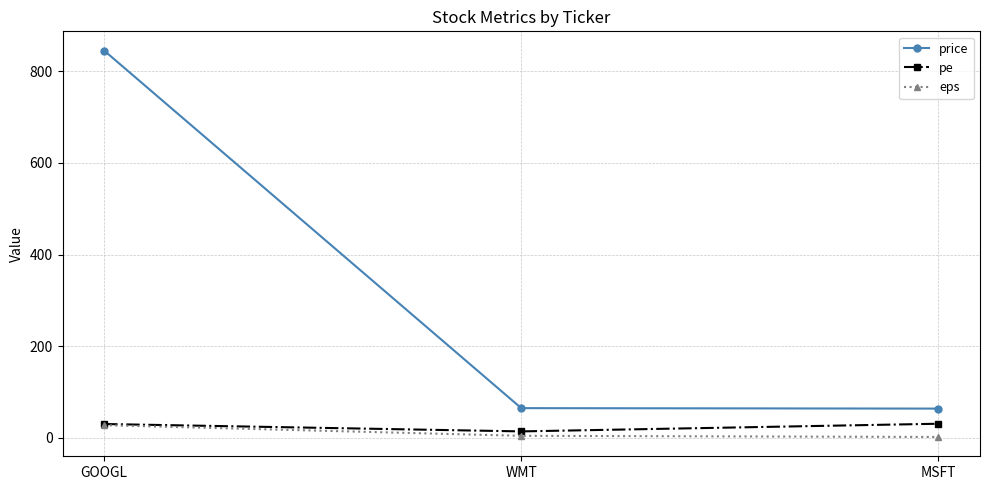

At which category is the sum across all series the highest?

GOOGL